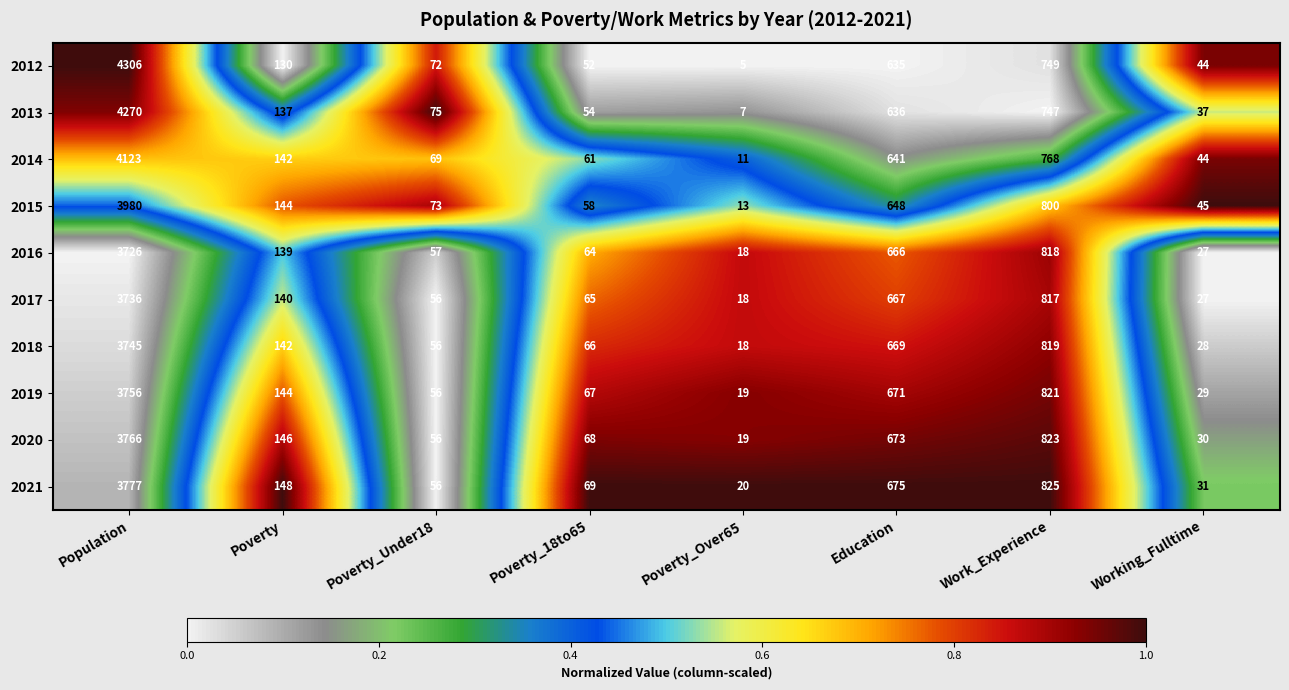

Is it true that 2019 equals 67 at Poverty_18to65?

True